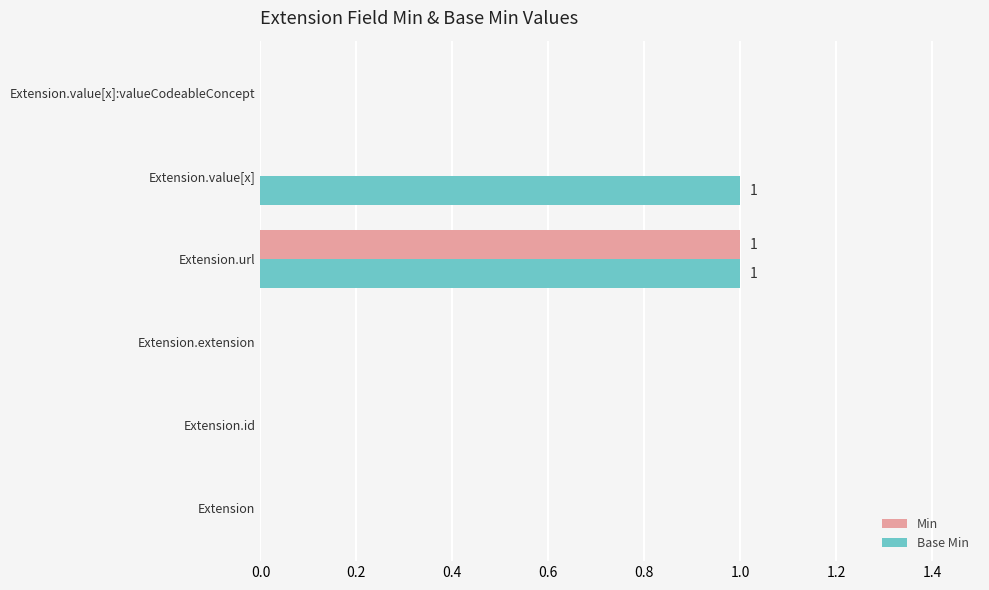

Is the value of Min at Extension.value[x]:valueCodeableConcept greater than the value of Base Min at Extension.value[x]?

No